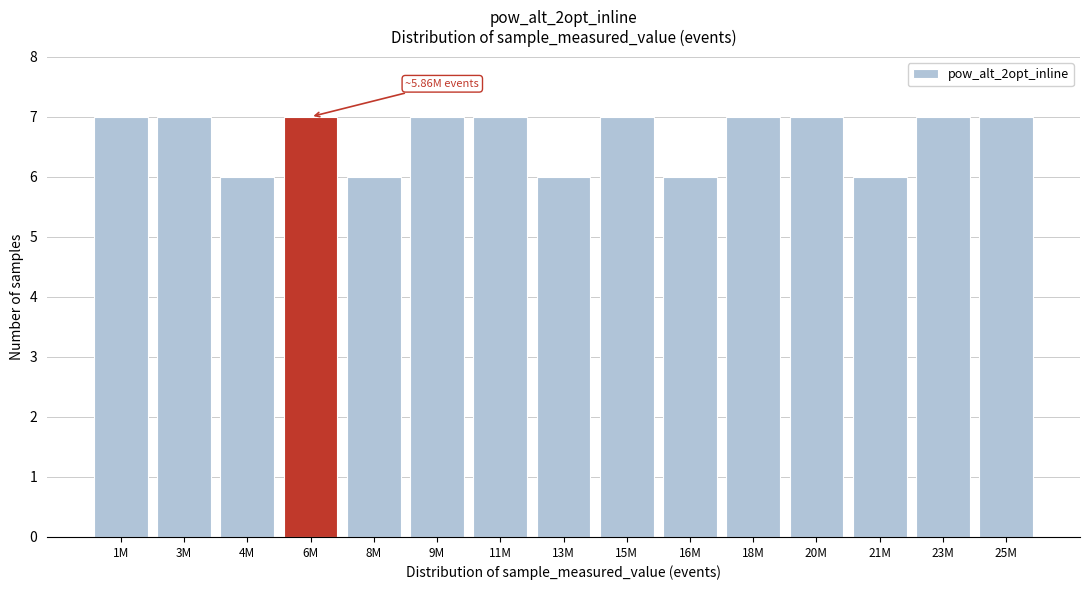

Reading right to left, list all the values displayed in this chart.

7	7	6	7	7	6	7	6	7	7	6	7	6	7	7